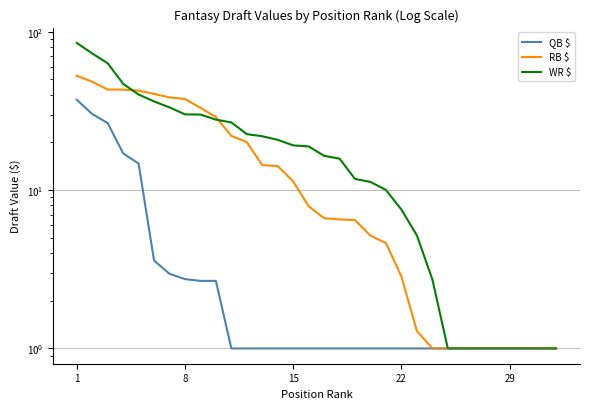

Reading right to left, list all the values displayed in this chart.

QB $: 1.0	1.0	1.0	1.0	1.0	1.0	1.0	1.0	1.0	1.0	1.0	1.0	1.0	1.0	1.0	1.0	1.0	1.0	1.0	1.0	1.0	1.0	2.7	2.7	2.7	3.0	3.6	14.7	17.1	26.5	30.2	37.2
RB $: 1.0	1.0	1.0	1.0	1.0	1.0	1.0	1.0	1.0	1.3	2.8	4.6	5.2	6.5	6.5	6.6	7.9	11.3	14.2	14.4	20.1	22.0	28.9	33.0	37.6	38.5	40.5	42.4	43.1	43.1	48.3	52.7
WR $: 1.0	1.0	1.0	1.0	1.0	1.0	1.0	1.0	2.7	5.2	7.5	10.0	11.3	11.8	15.8	16.4	18.9	19.1	20.8	21.9	22.6	26.7	27.8	30.0	30.1	33.3	36.3	40.1	46.9	63.2	72.9	85.0